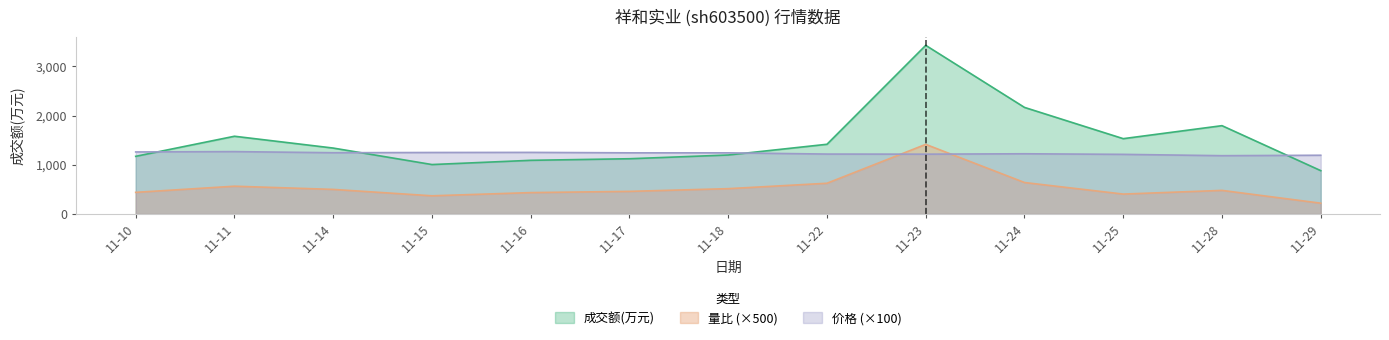

What is the total value across all series at 11-14?

3085